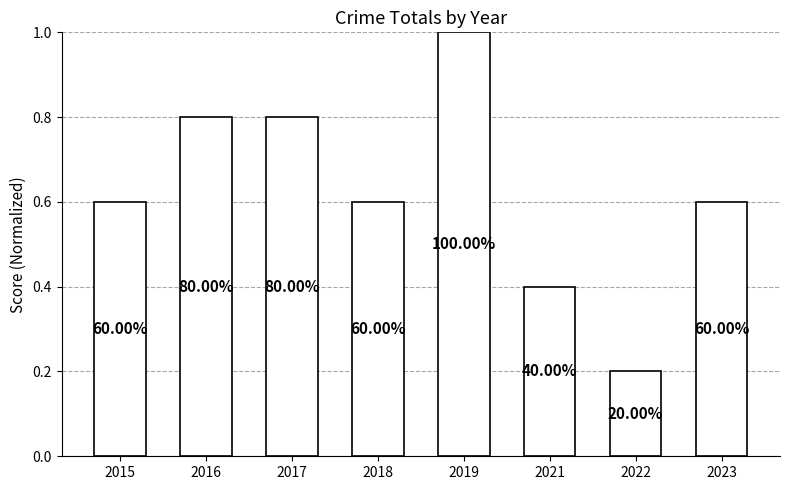

Reading left to right, list all the values displayed in this chart.

0.6	0.8	0.8	0.6	1.0	0.4	0.2	0.6